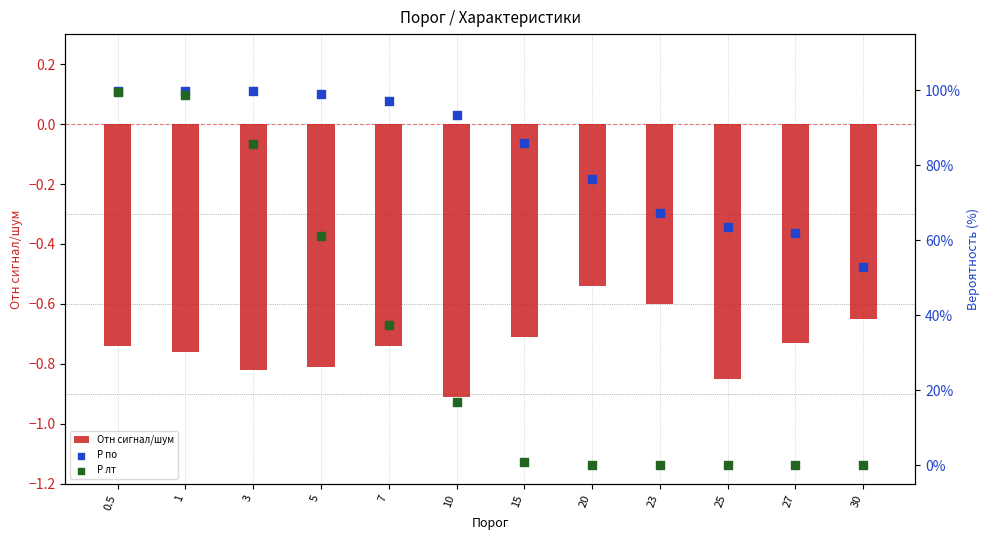

At which category is the sum across all series the highest?

0.5